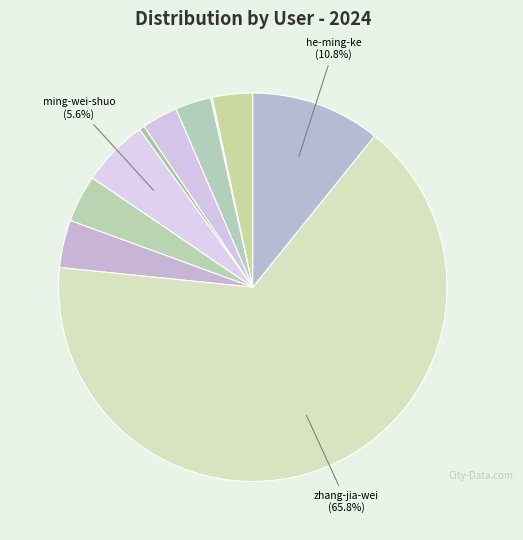

How many segments does this pie chart have?

10